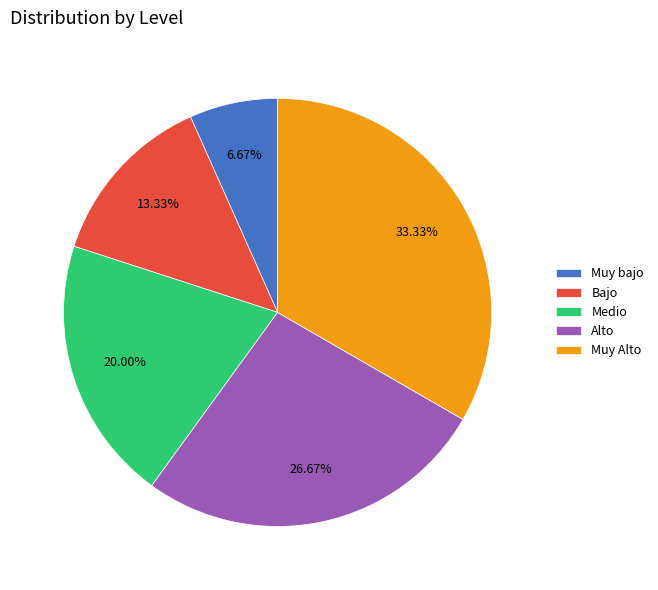

Which slice is the largest?

Muy Alto